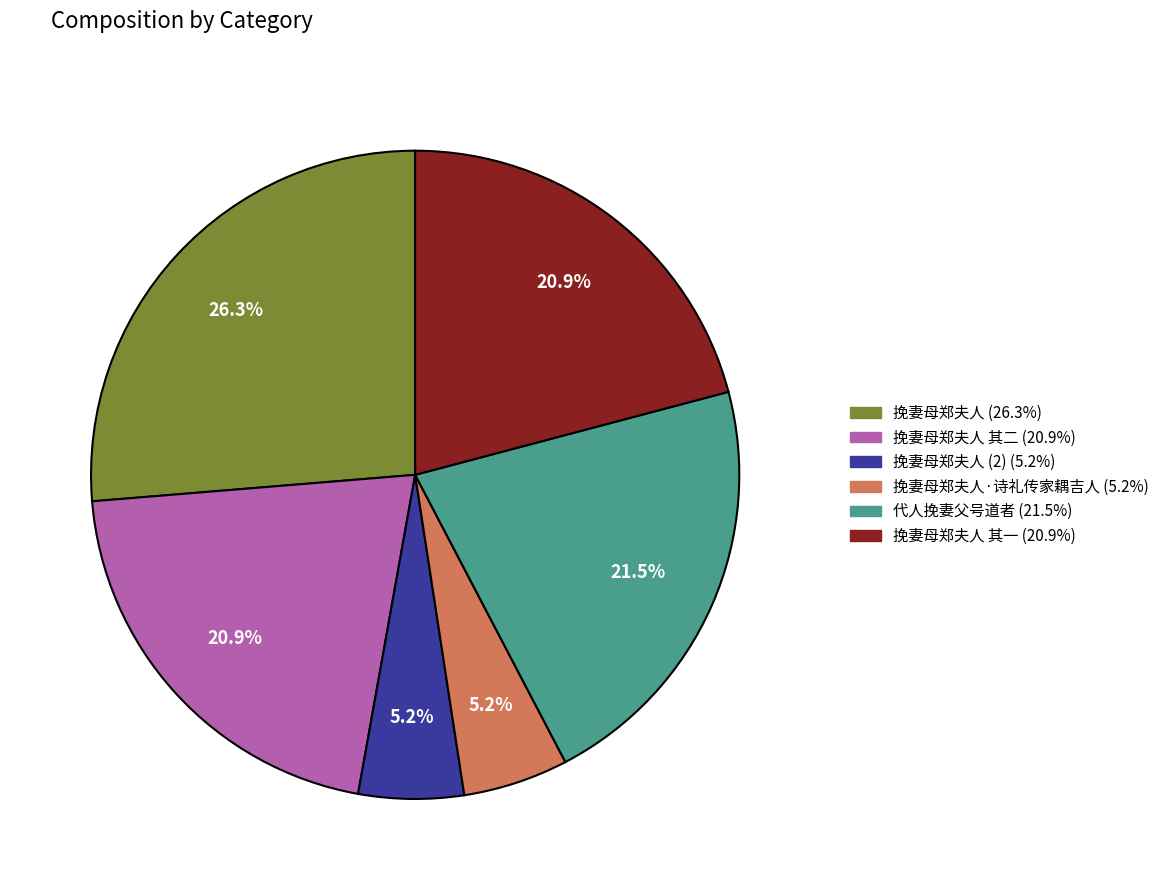

How many slices are in this pie chart?

6